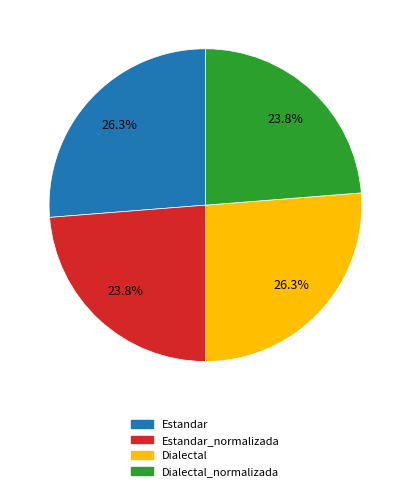

Does any single category account for the majority?

No